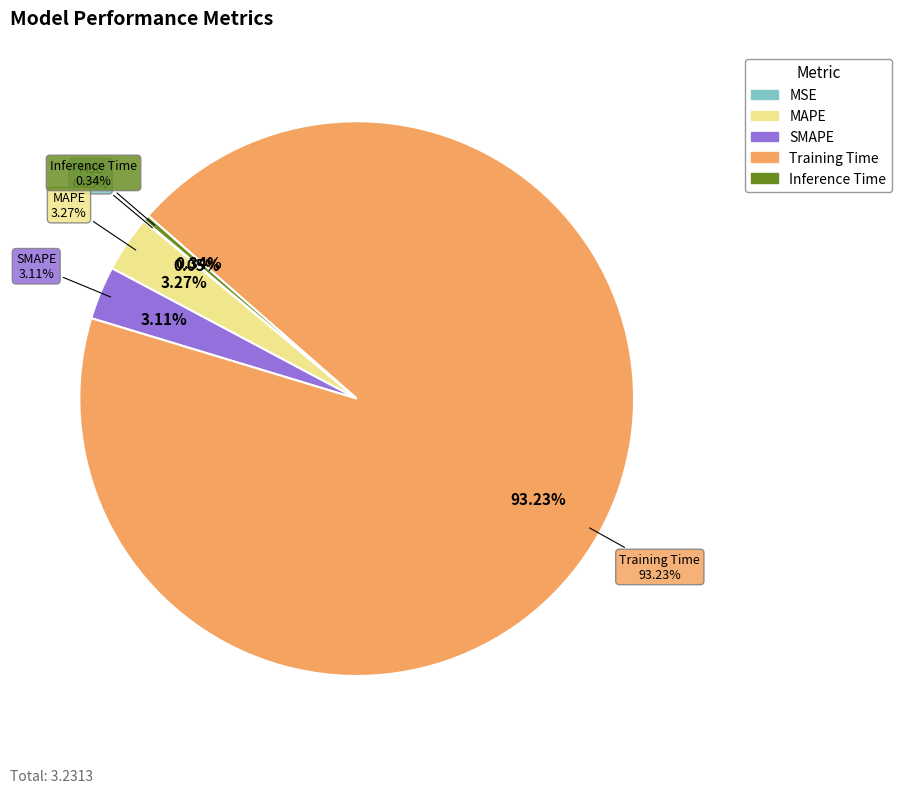

What percentage is the SMAPE slice, to the nearest percent?

3%